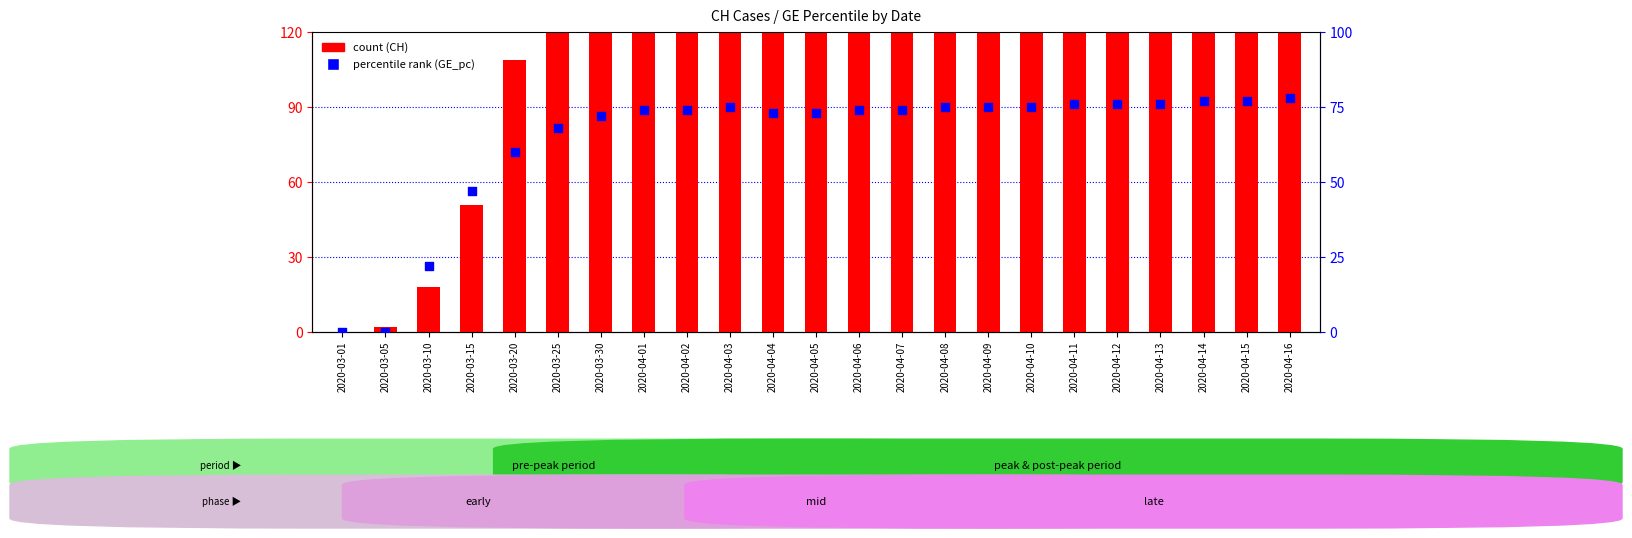

At how many categories does at least one series exceed 215?

18